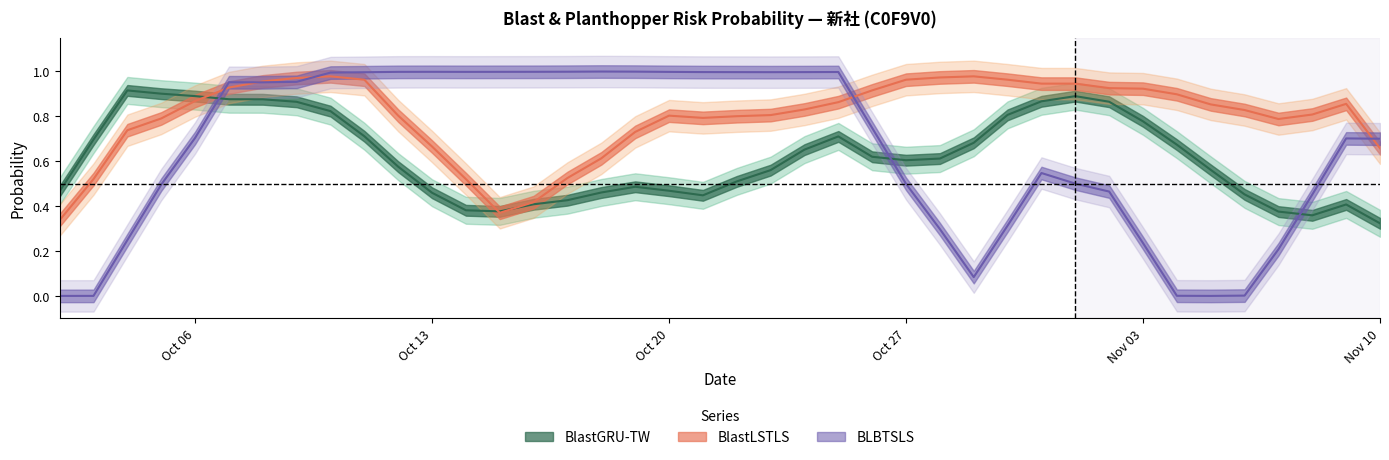

Where is BlastGRU-TW nearest to the value 0?

2025-11-08